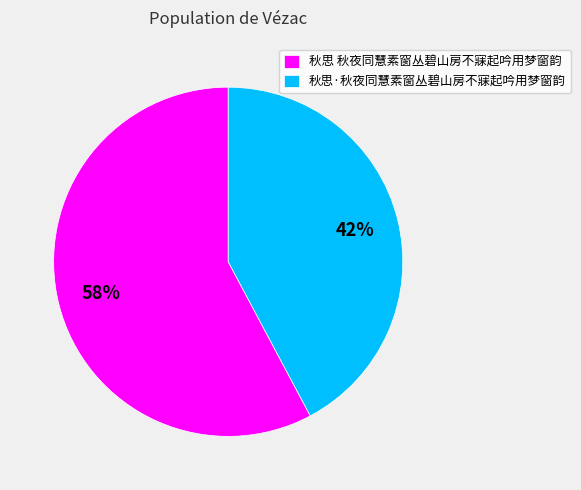

What is the smallest slice in the pie chart?

秋思·秋夜同慧素窗丛碧山房不寐起吟用梦窗韵